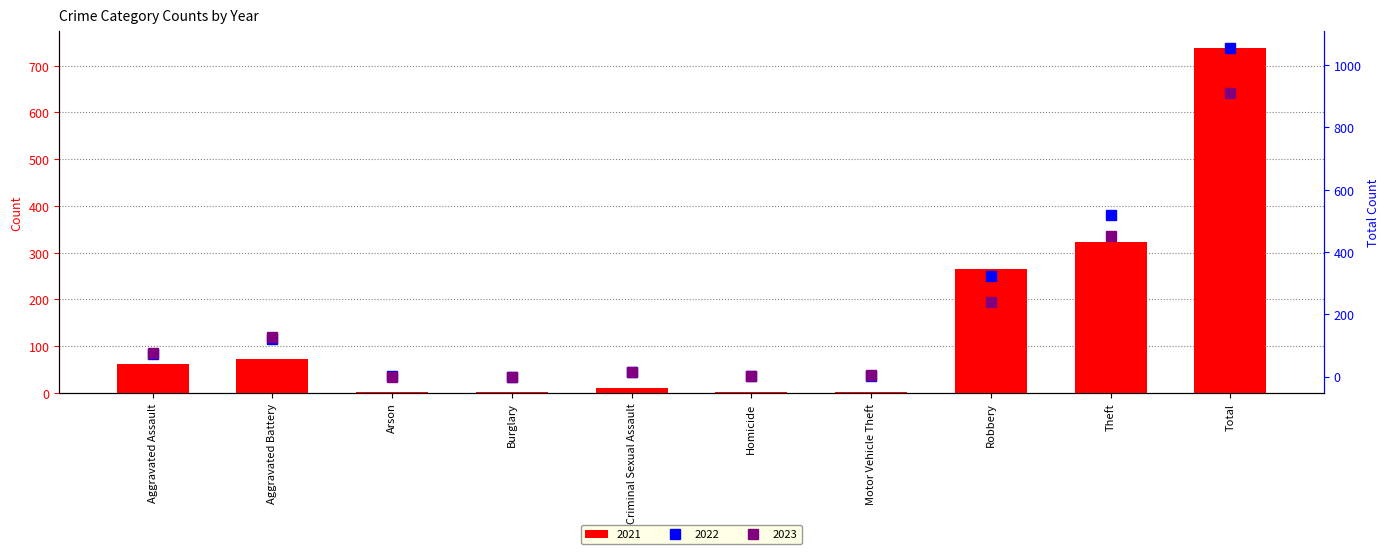

Are the bars horizontal?

No